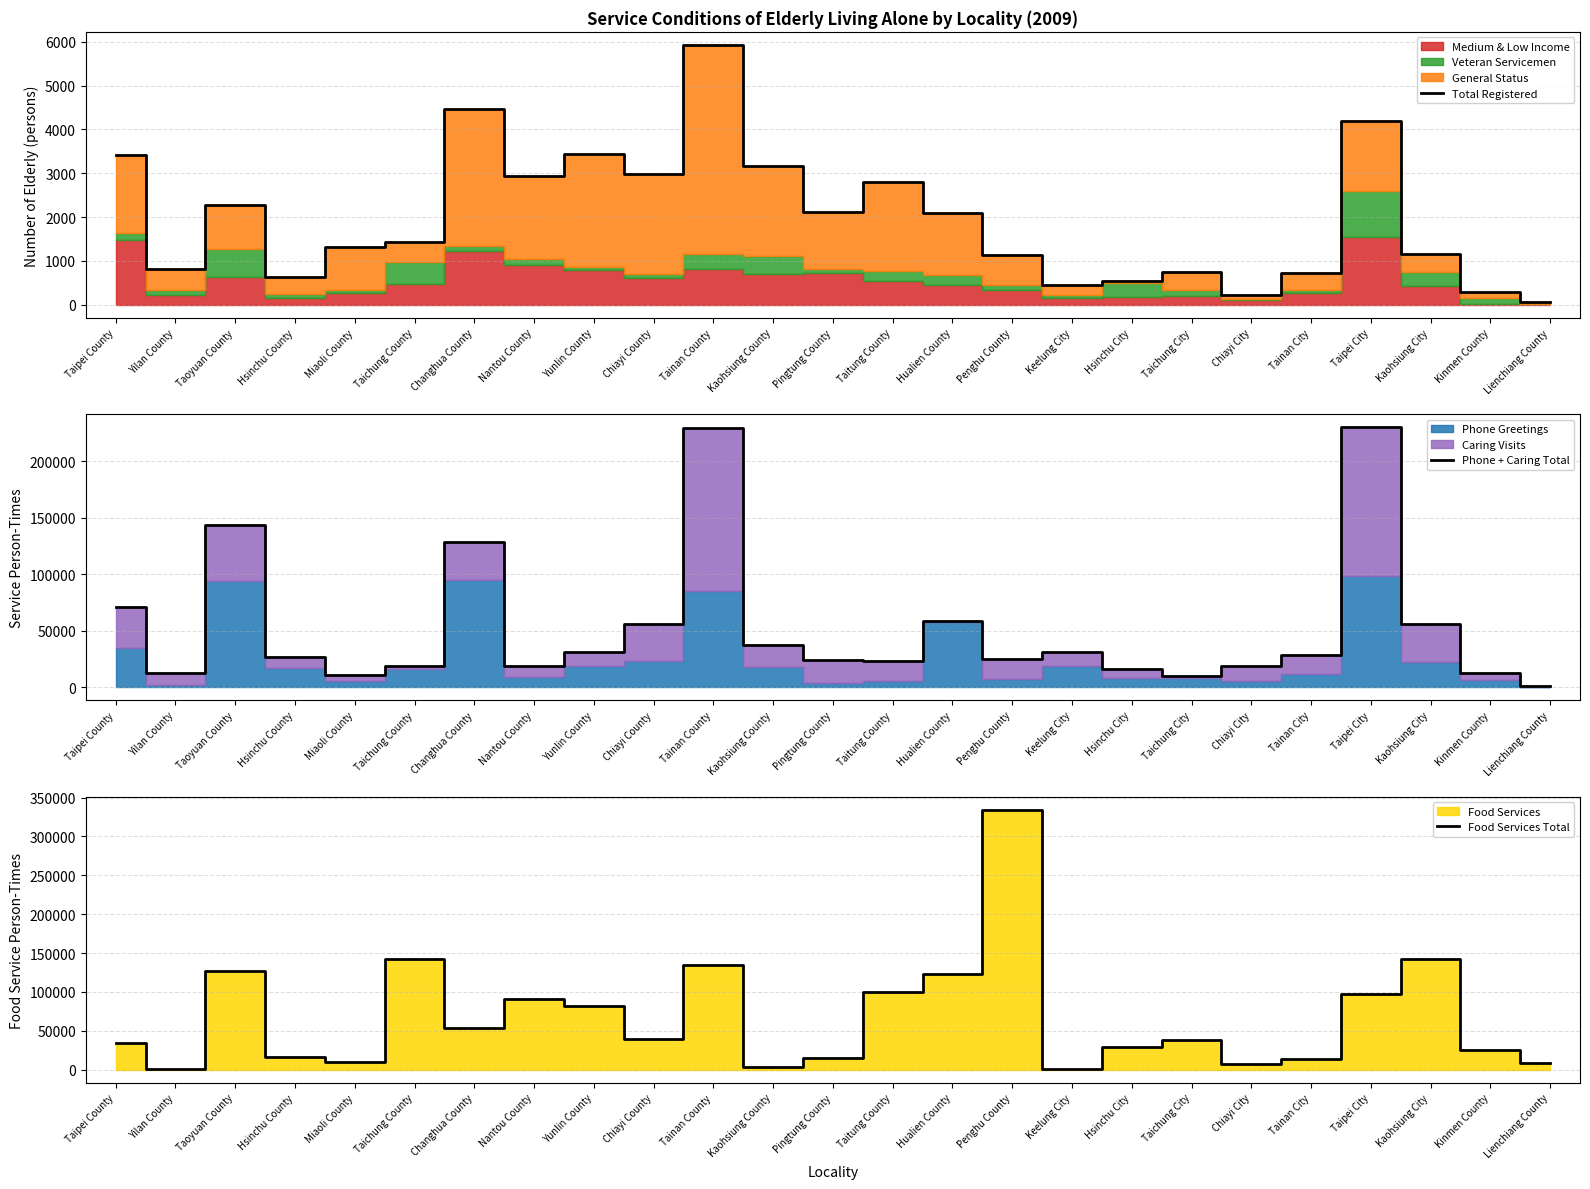

What position from the right is Miaoli County?

21